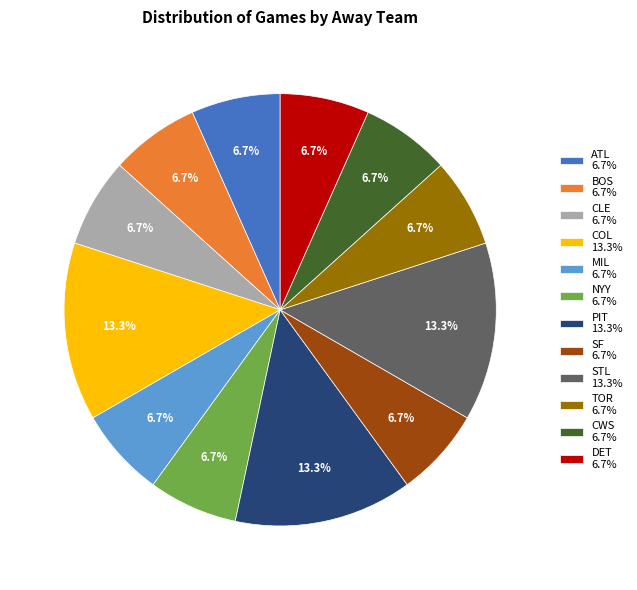

Does MIL 6.7% represent more than half of the total?

No